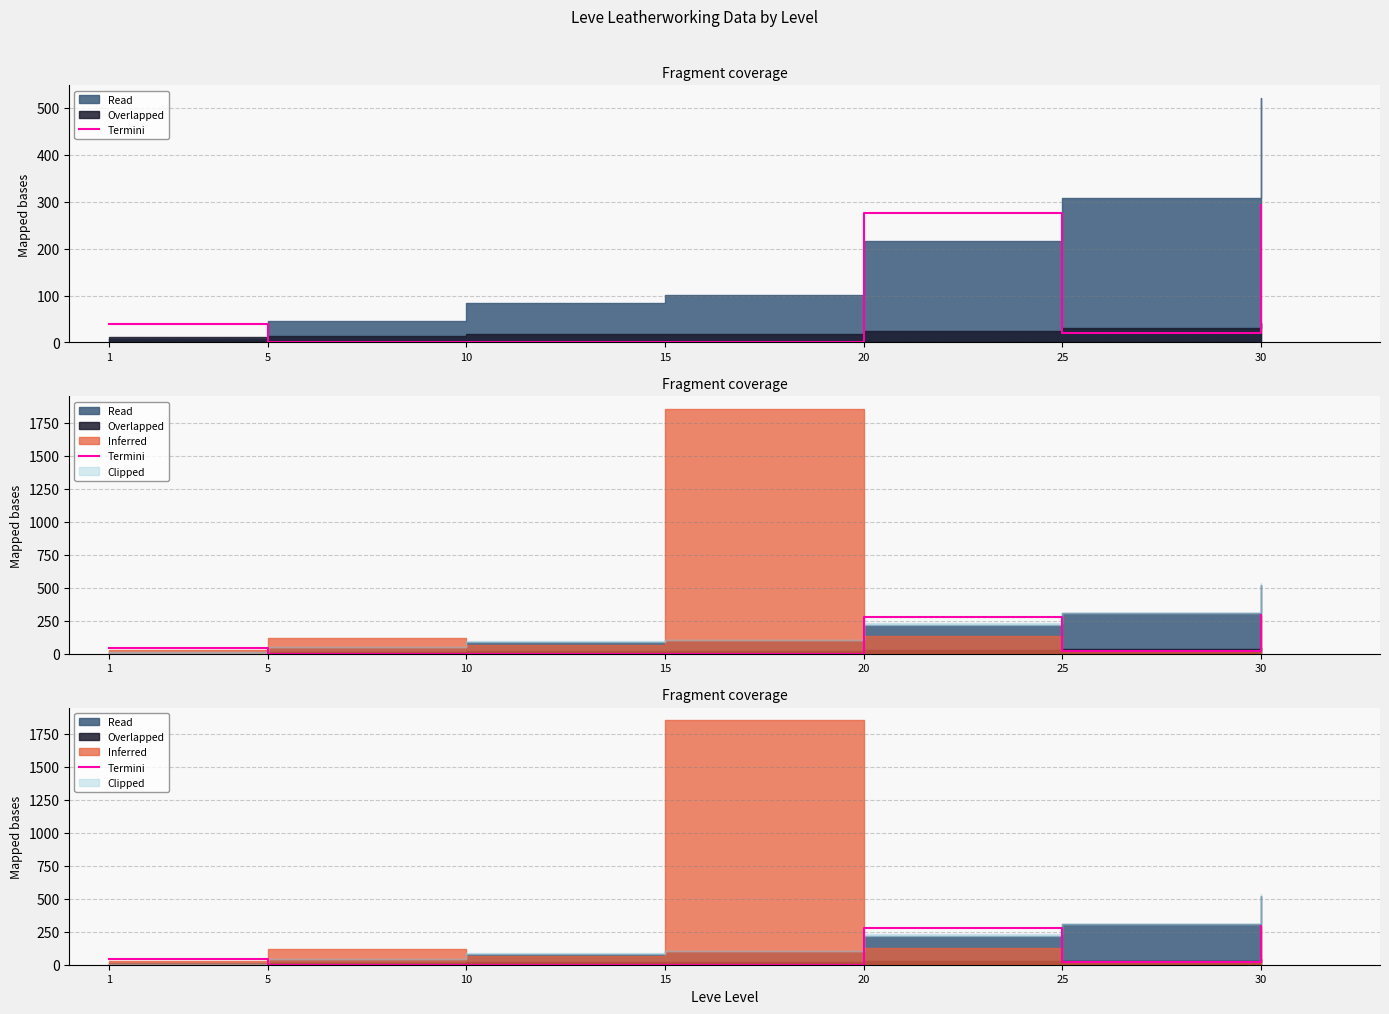

At which category does the data reach its first local peak?

20